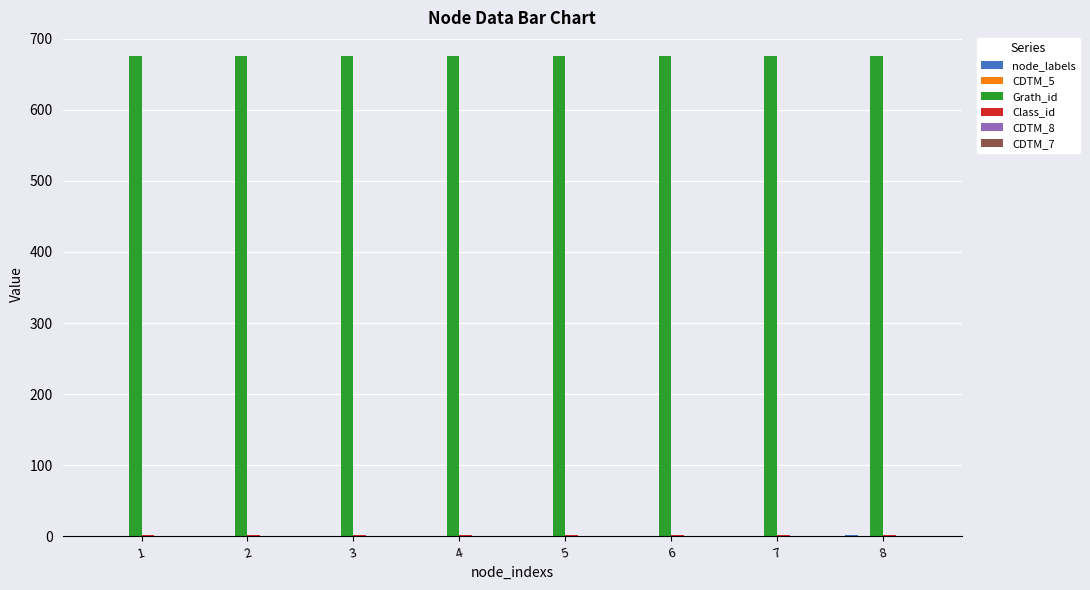

The value of Grath_id at 2 is 675. True or false?

True